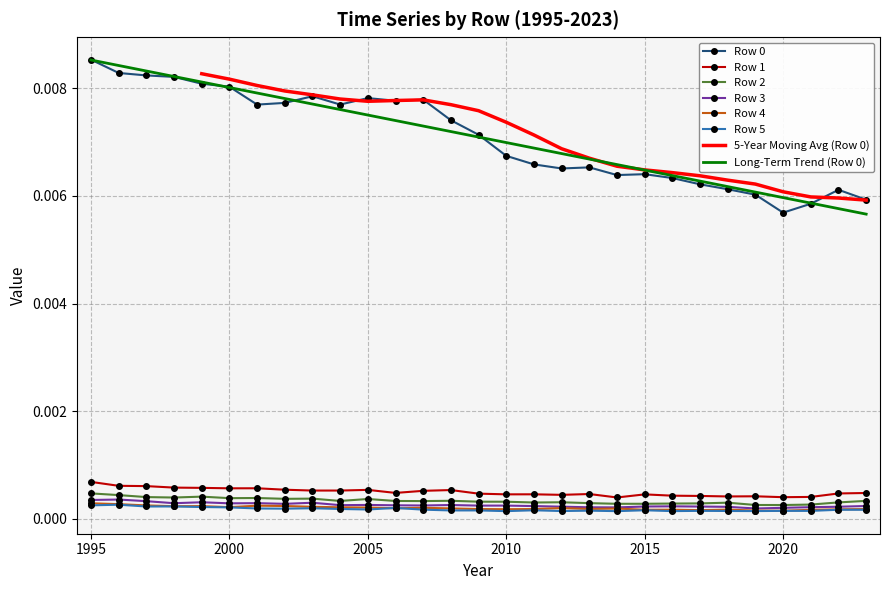

Which series has the largest total across all categories?

Row 0